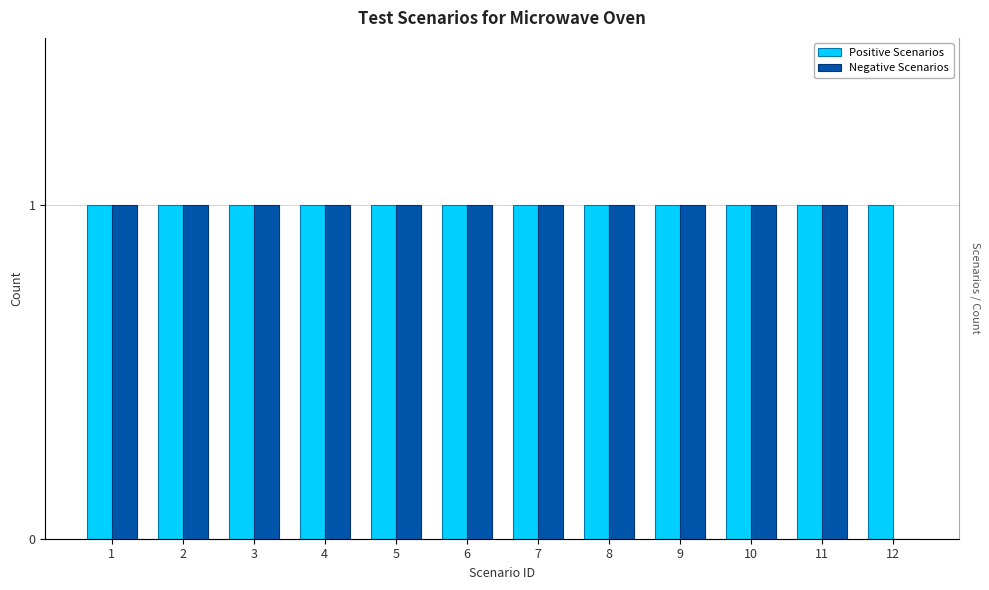

At which category is the sum across all series the highest?

1